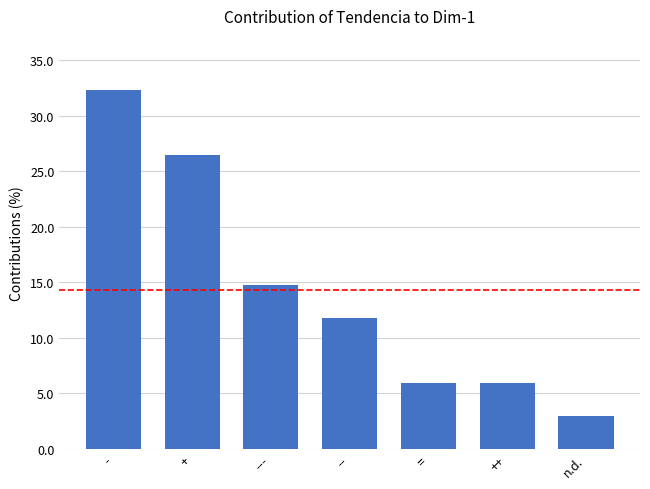

Read the value at -.

32.4